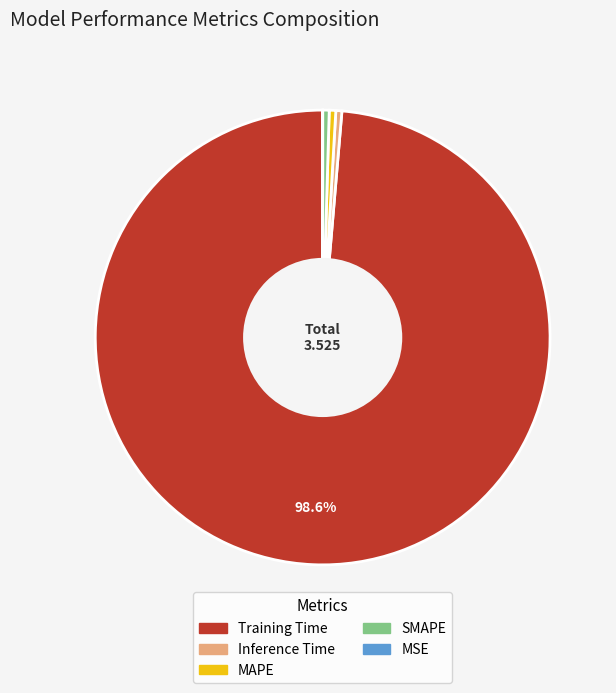

Is it true that MAPE is 14% of the pie?

False